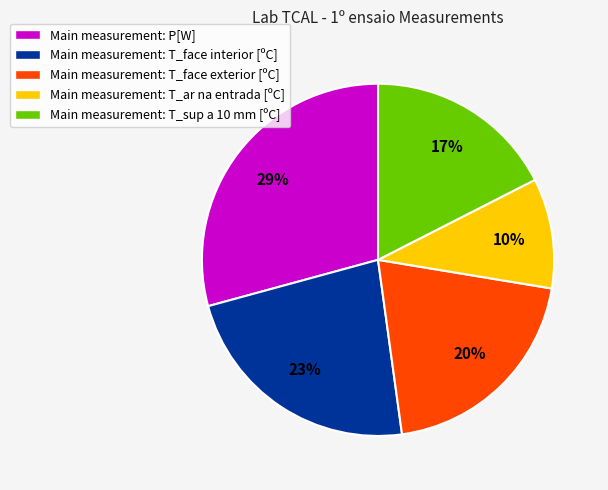

To the nearest percent, what is the difference between the largest and smallest slice percentages?

19%